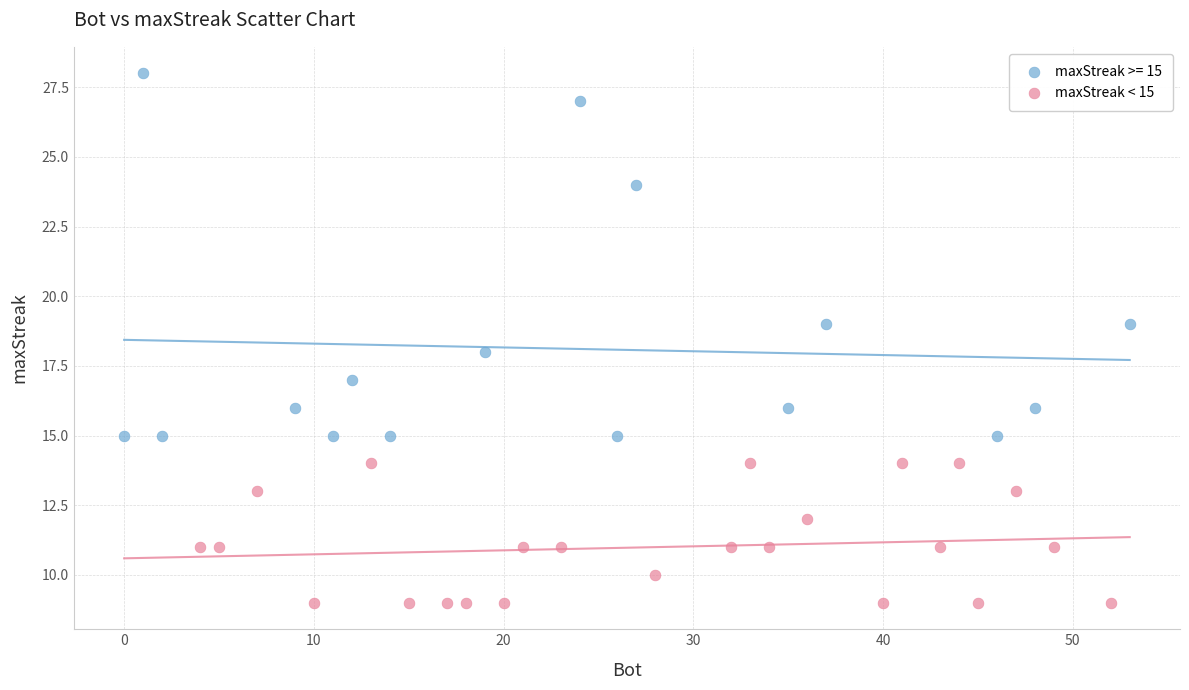

Which series has the largest Y range (max minus min)?

maxStreak >= 15